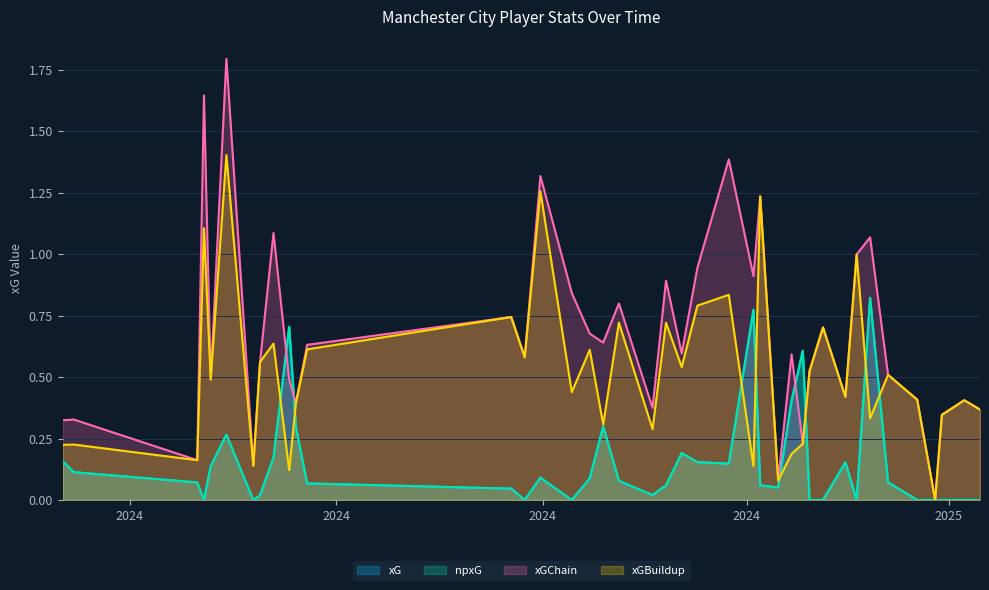

At which category does the chart reach its minimum across all series?

2025-03-15